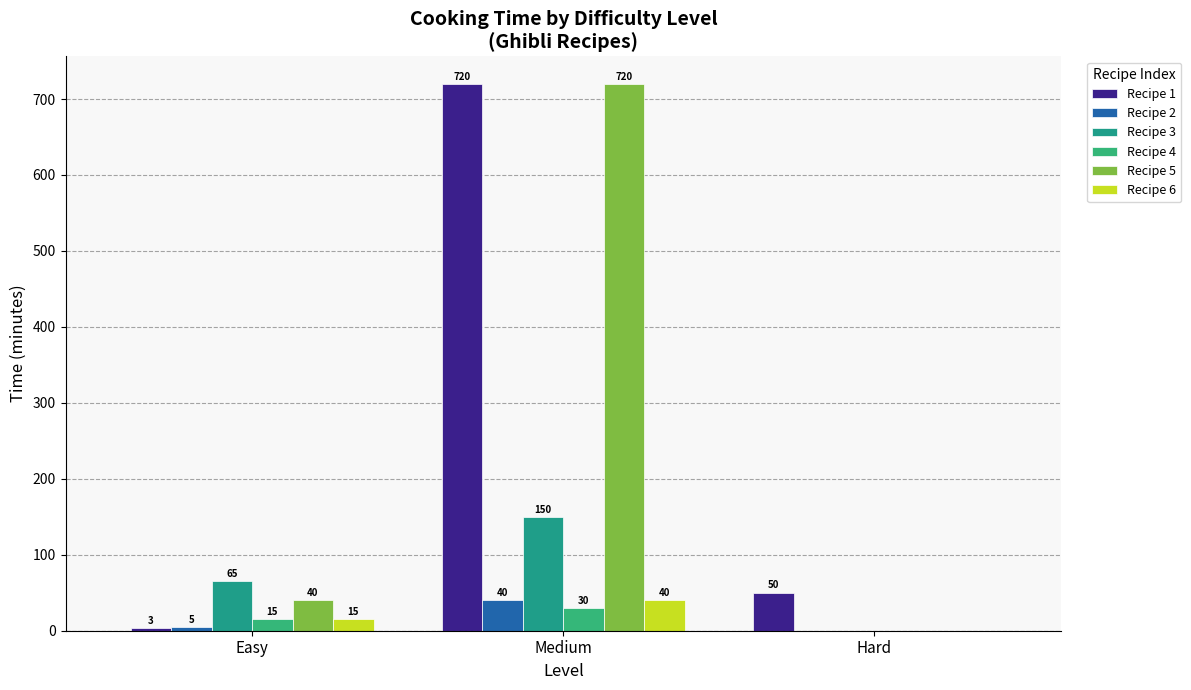

What is the spread (max minus min) of values at Medium?

690